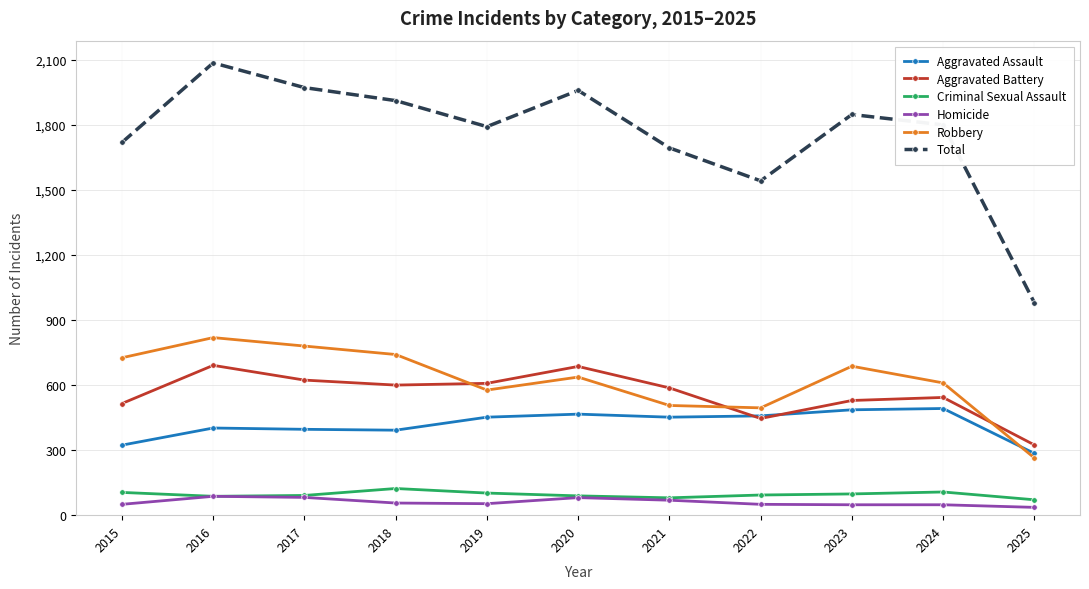

True or false: Aggravated Assault and Total intersect in this chart.

False